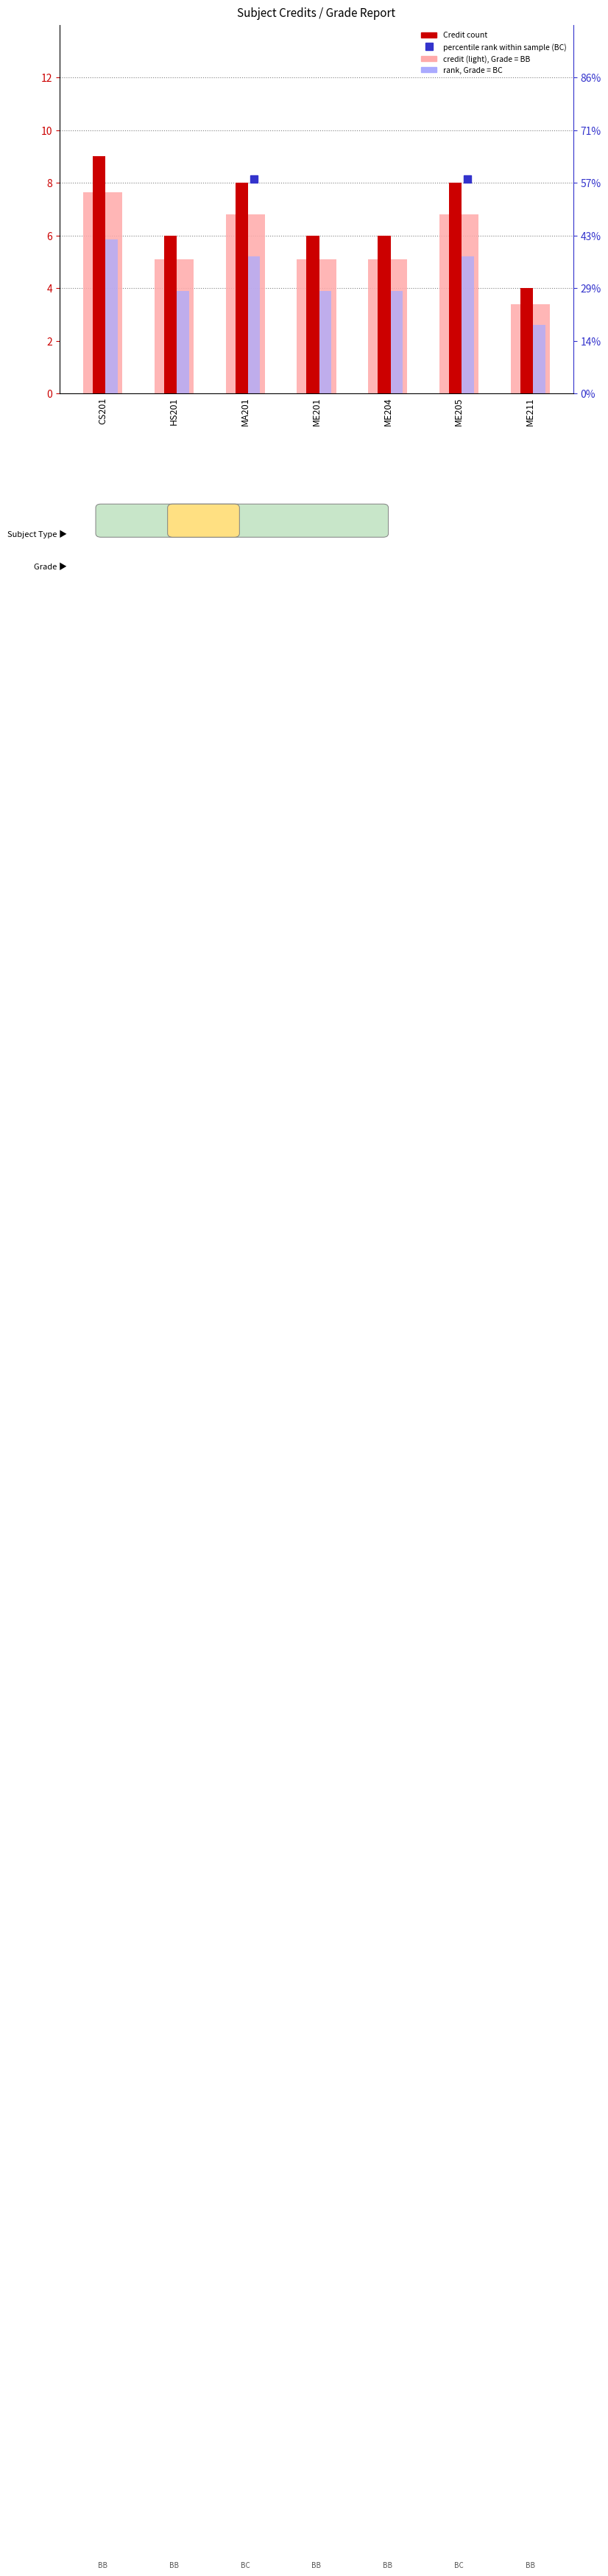

What is the label of the 6th bar from the right?

HS201